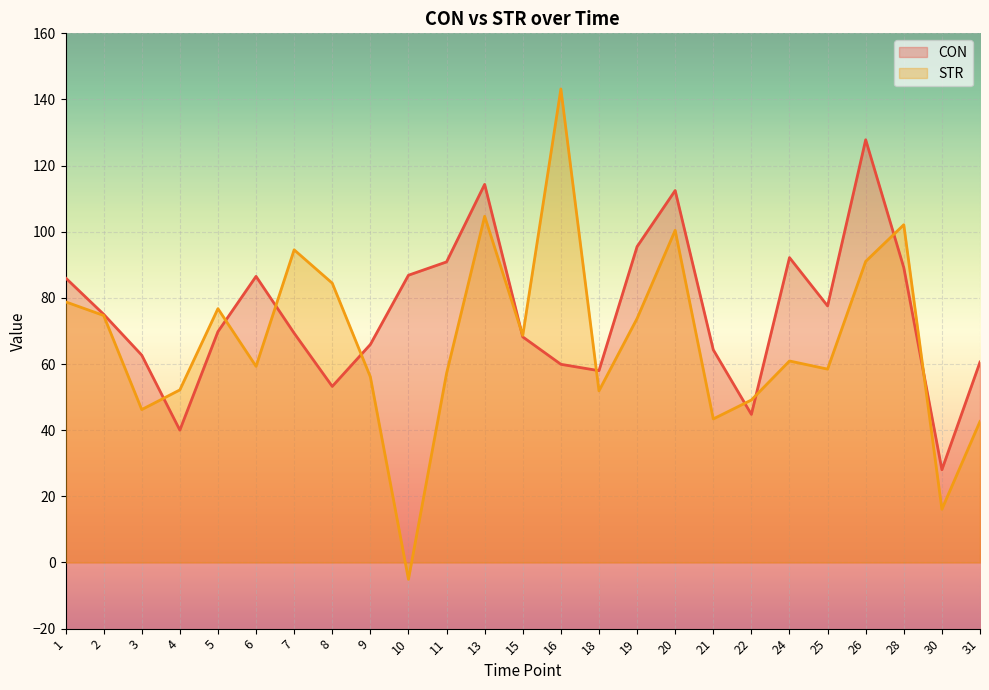

Rank the series at 22 from lowest to highest value.

CON, STR